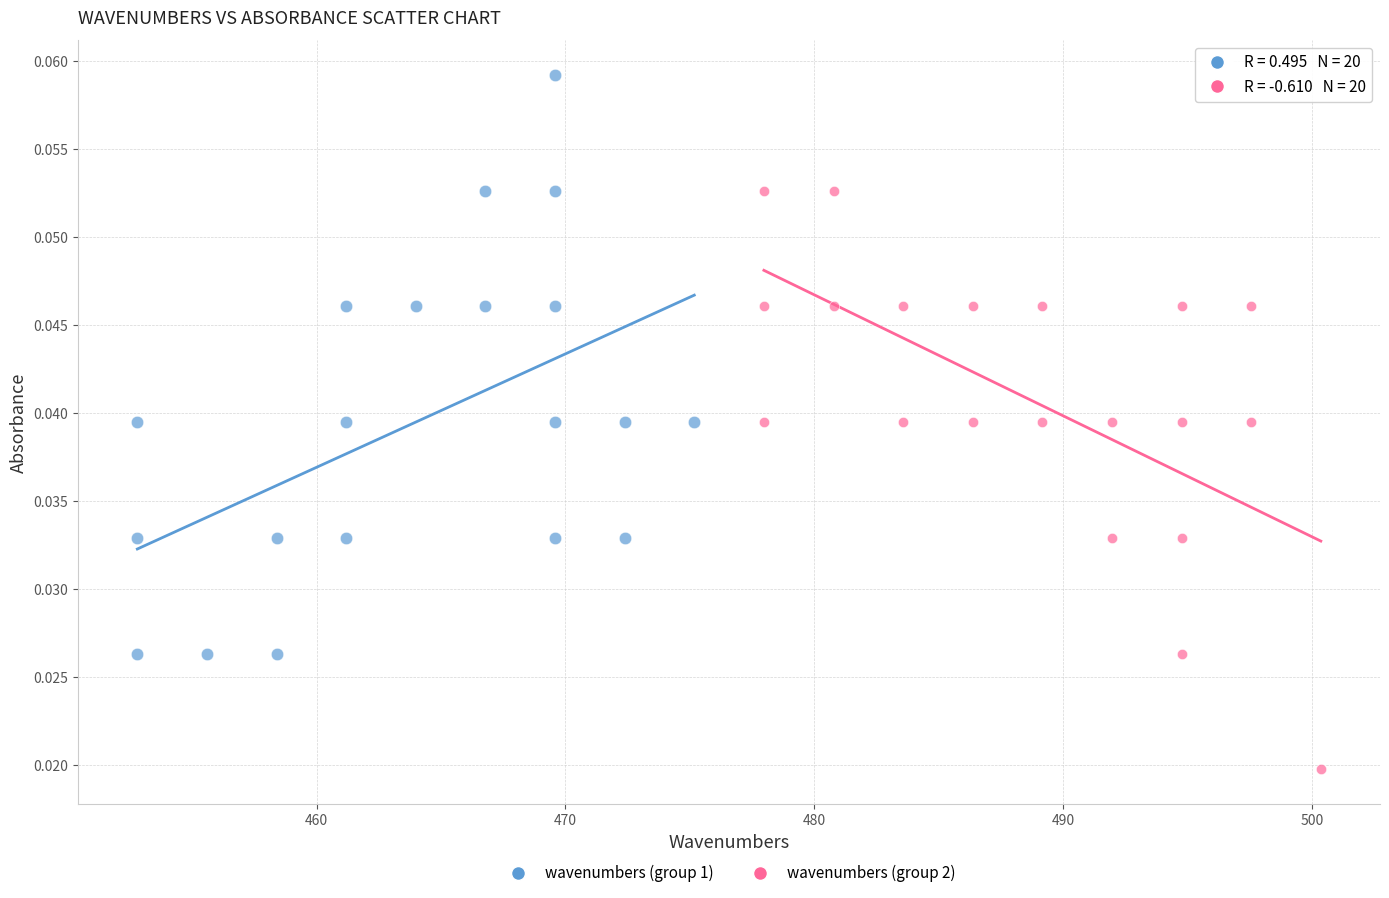

Which series contains the lowest Y value?

wavenumbers (group 2)